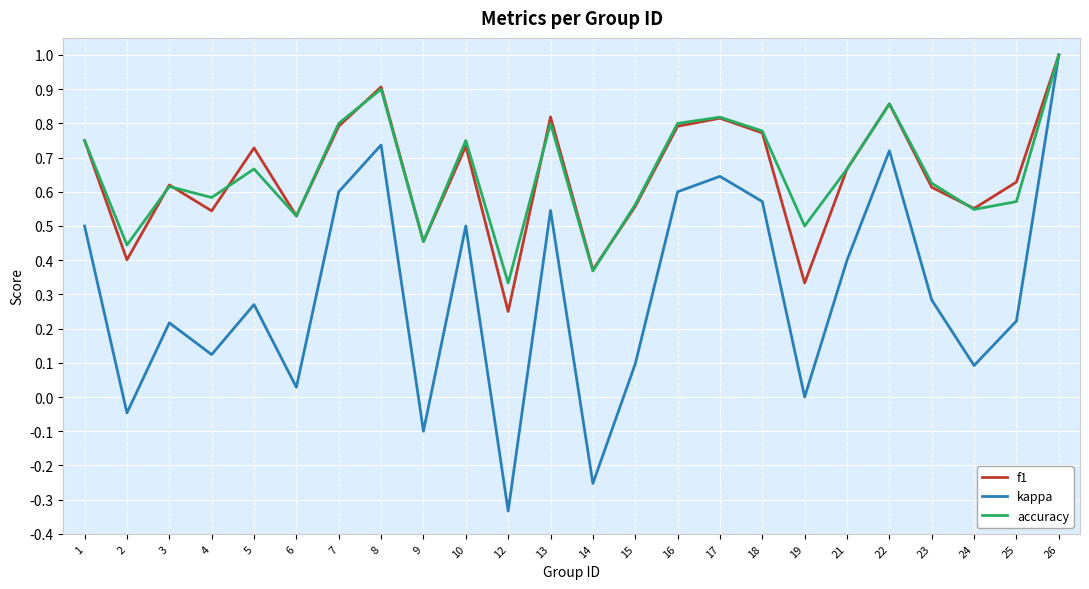

What is the maximum value for kappa?

1.0